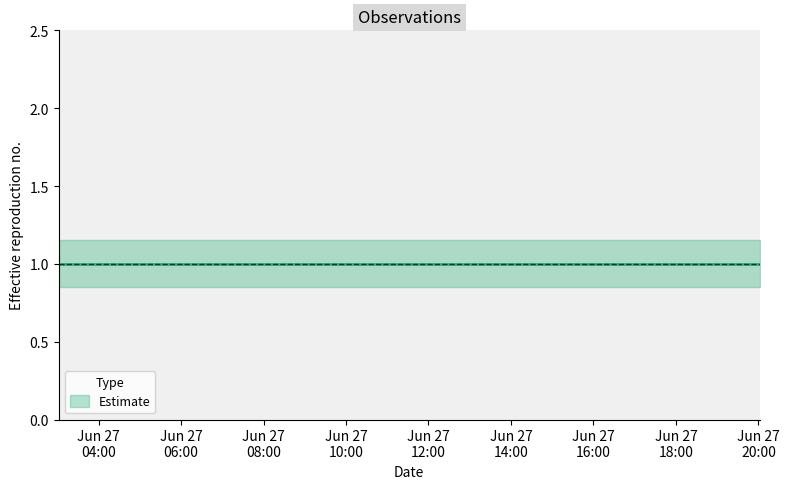

Reading right to left, transcribe all the data shown in this chart.

Estimate: 2019-06-27 20:02:00=1.0	2019-06-27 10:02:00=1.0	2019-06-27 09:30:00=1.0	2019-06-27 03:02:00=1.0
Estimate_upper: 2019-06-27 20:02:00=1.1	2019-06-27 10:02:00=1.1	2019-06-27 09:30:00=1.1	2019-06-27 03:02:00=1.1
Estimate_lower: 2019-06-27 20:02:00=0.8	2019-06-27 10:02:00=0.8	2019-06-27 09:30:00=0.8	2019-06-27 03:02:00=0.8